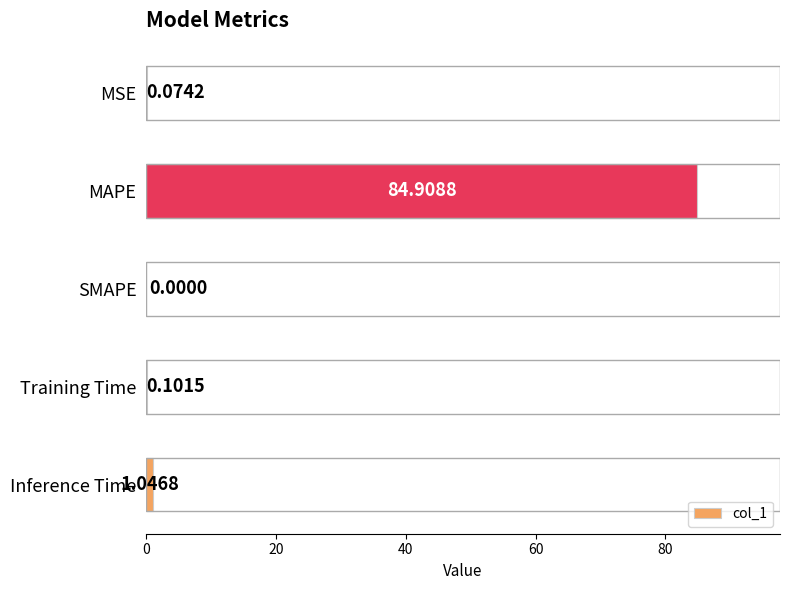

Between Inference Time and SMAPE, which is larger?

Inference Time